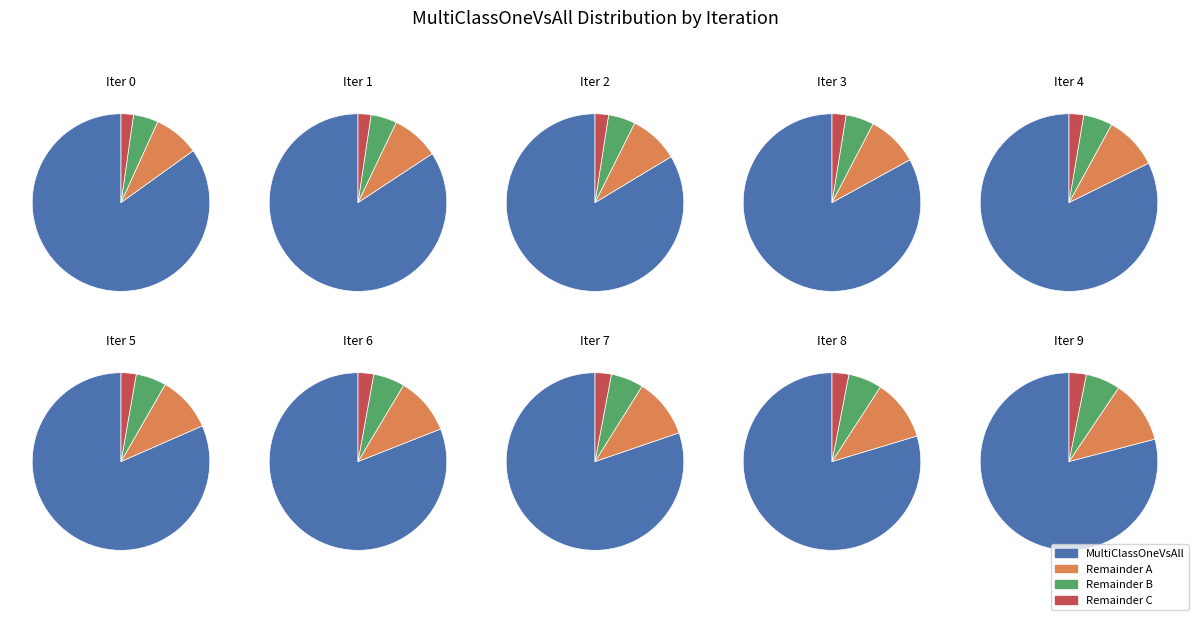

True or false: 7 accounts for 24% of the total.

False